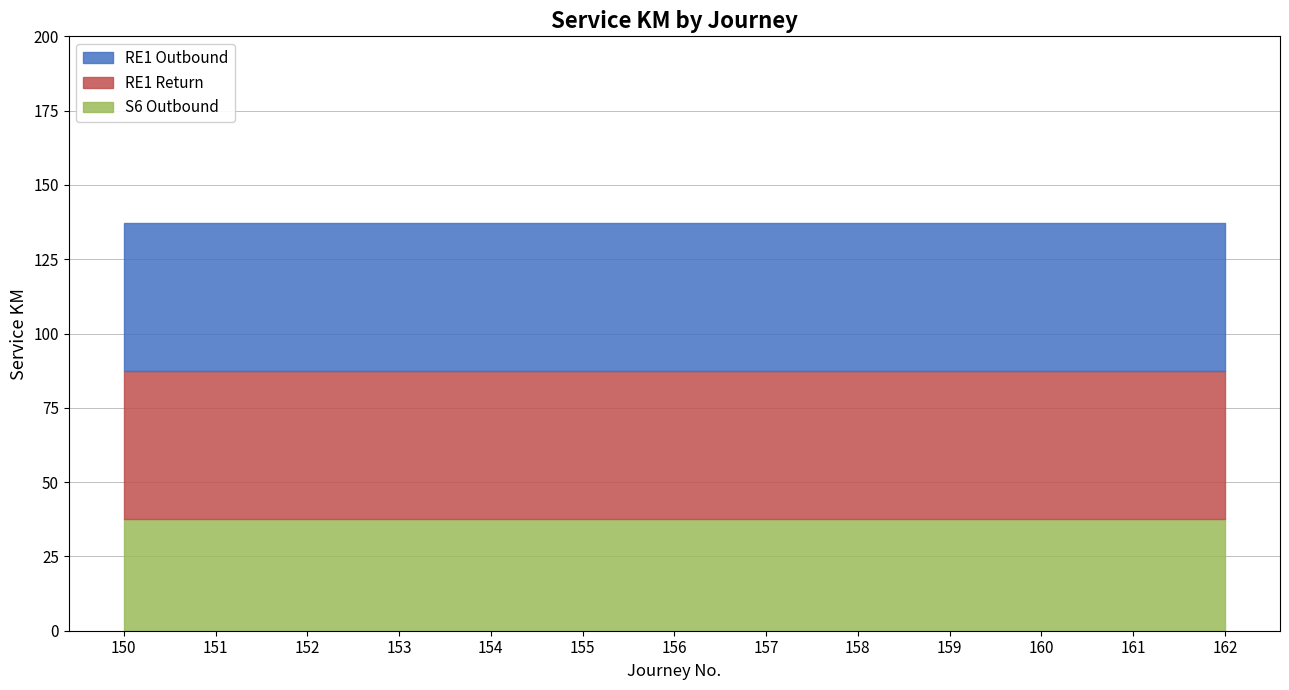

True or false: Hydroelectric and RE1 Outbound cross at least once.

False